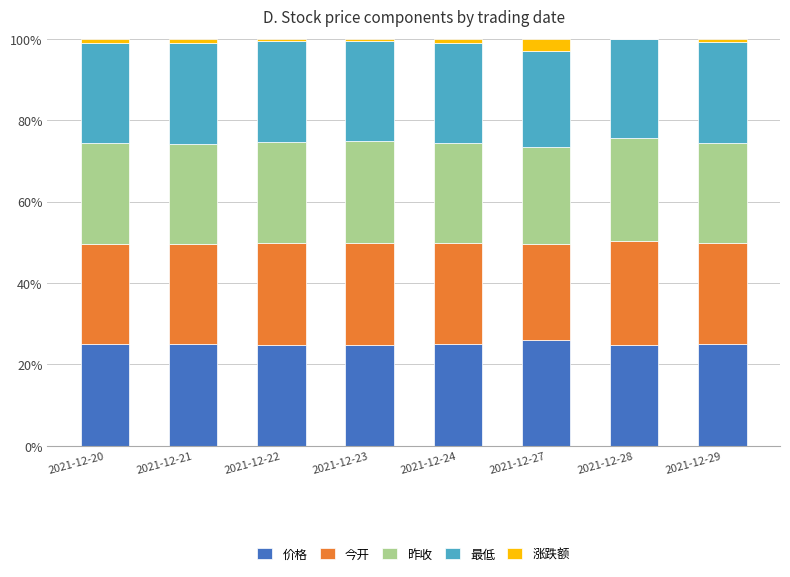

The 价格 series shows 11.9 at 2021-12-20. True or false?

False